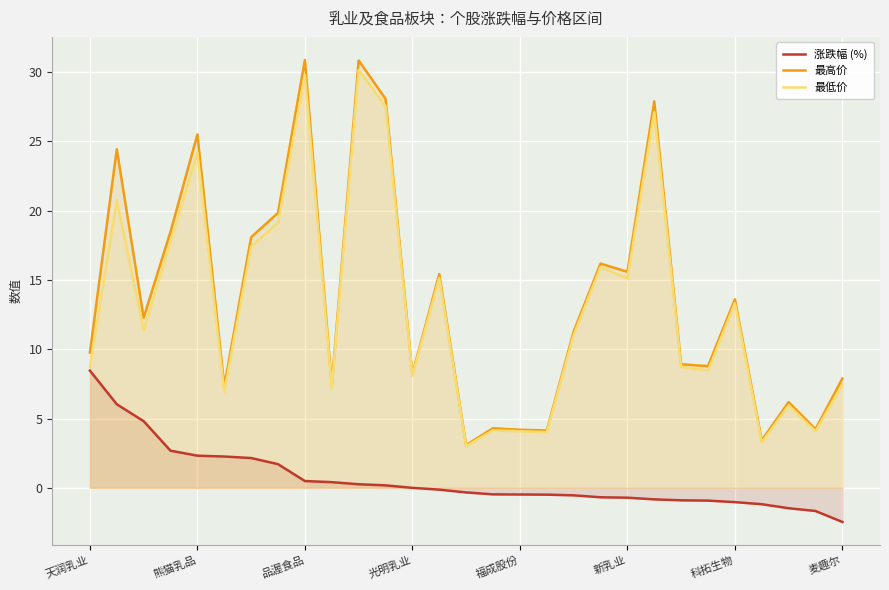

Which has a higher value, 13 or 15?

13